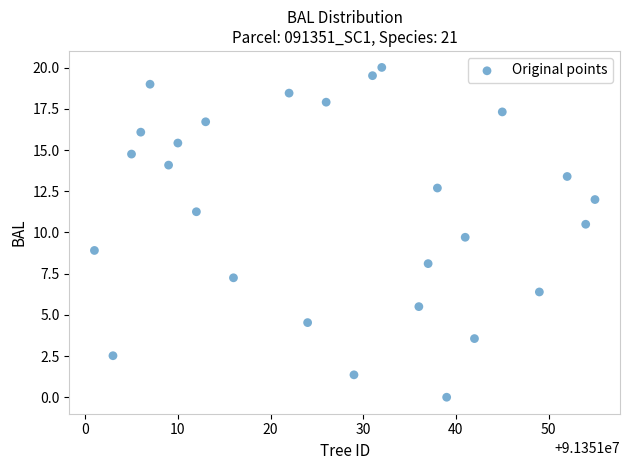

What is the range of X values (max minus min)?

54.0